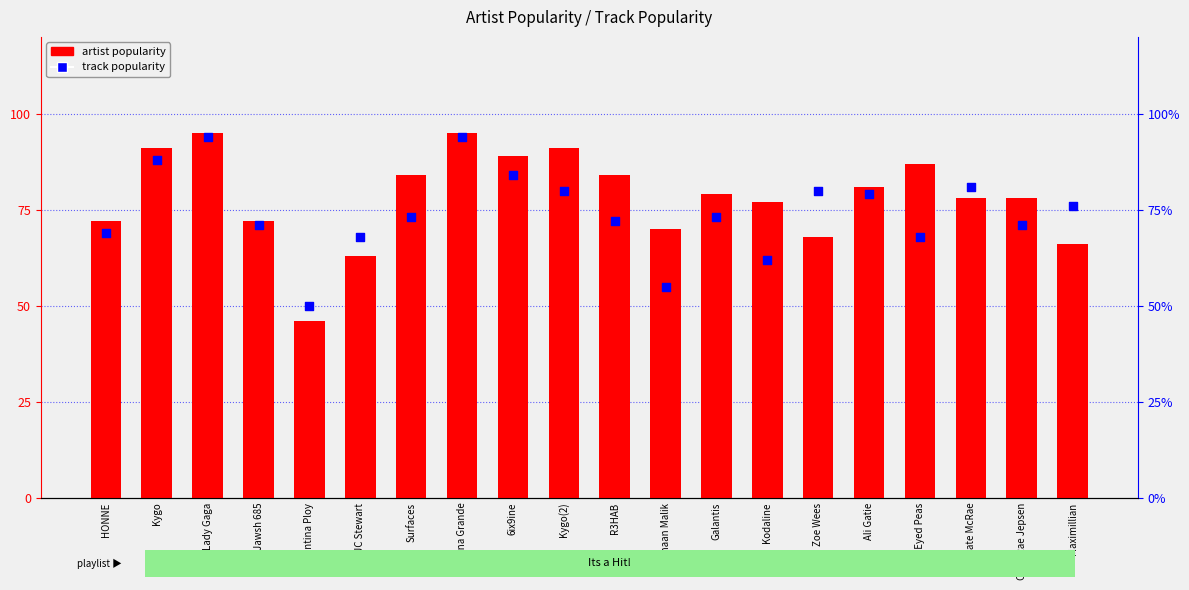

Which series reaches the minimum Y coordinate?

Artist Popularity